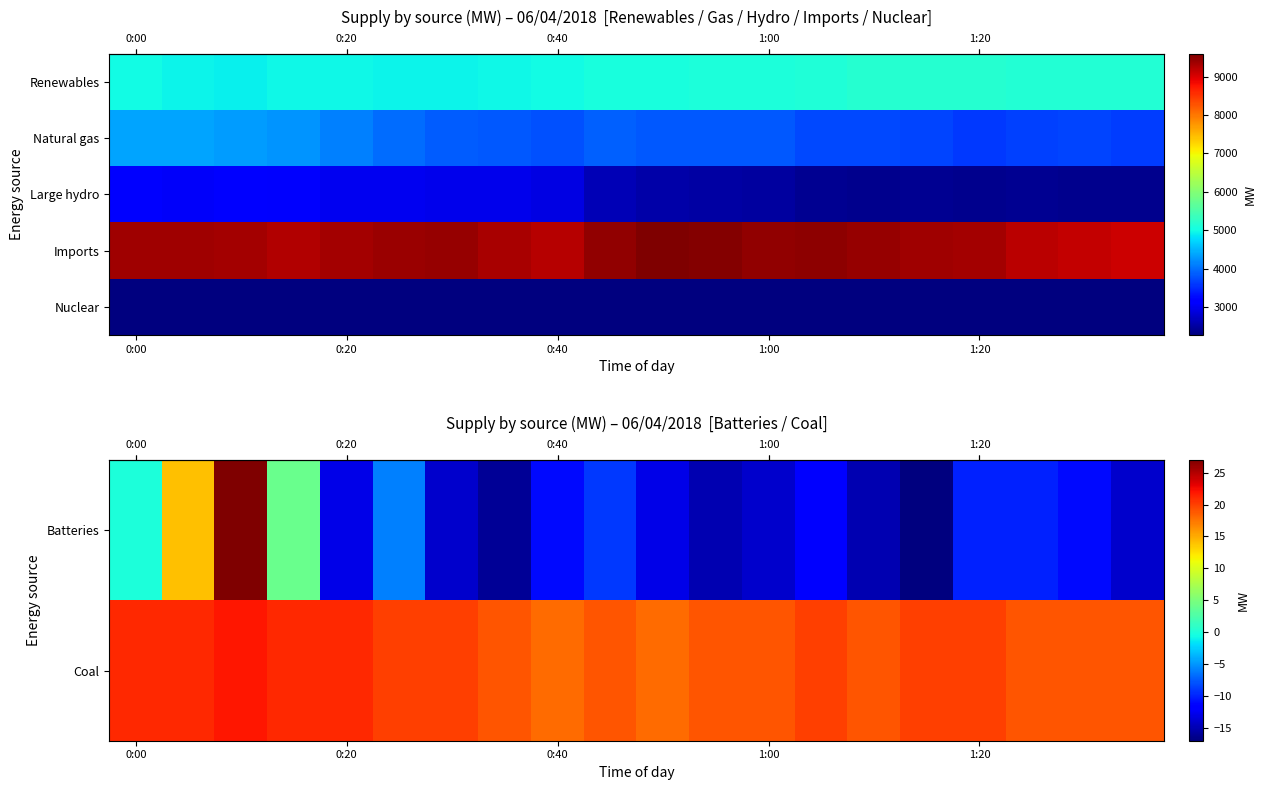

What is the total value across all series at 17?

13887